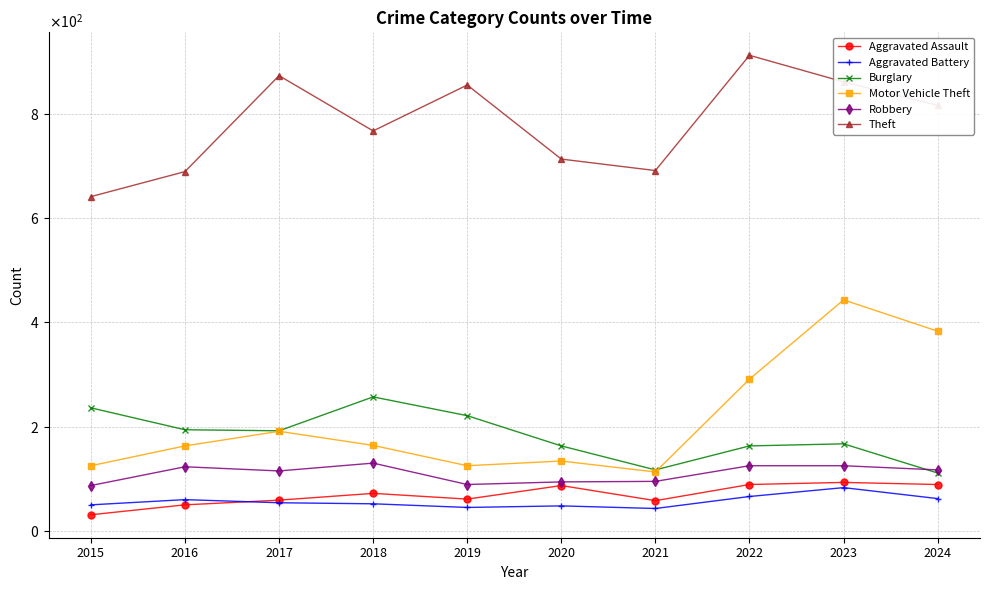

Rank the series by their maximum value, from highest to lowest.

Theft, Motor Vehicle Theft, Burglary, Robbery, Aggravated Assault, Aggravated Battery